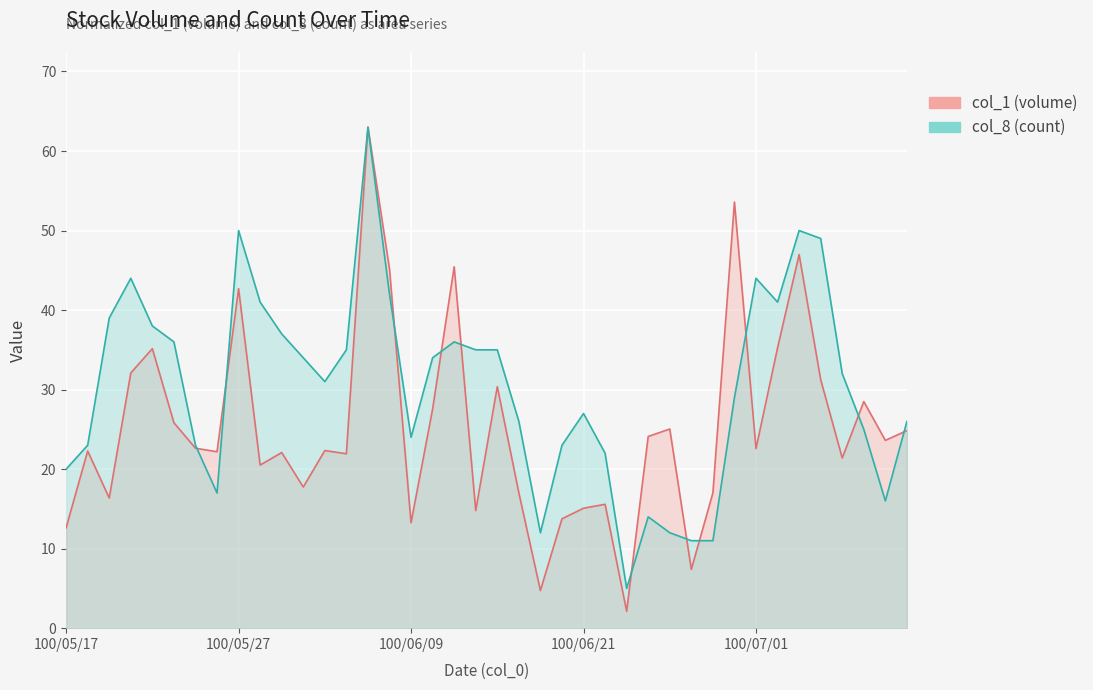

What position from the left is 100/05/18?

2